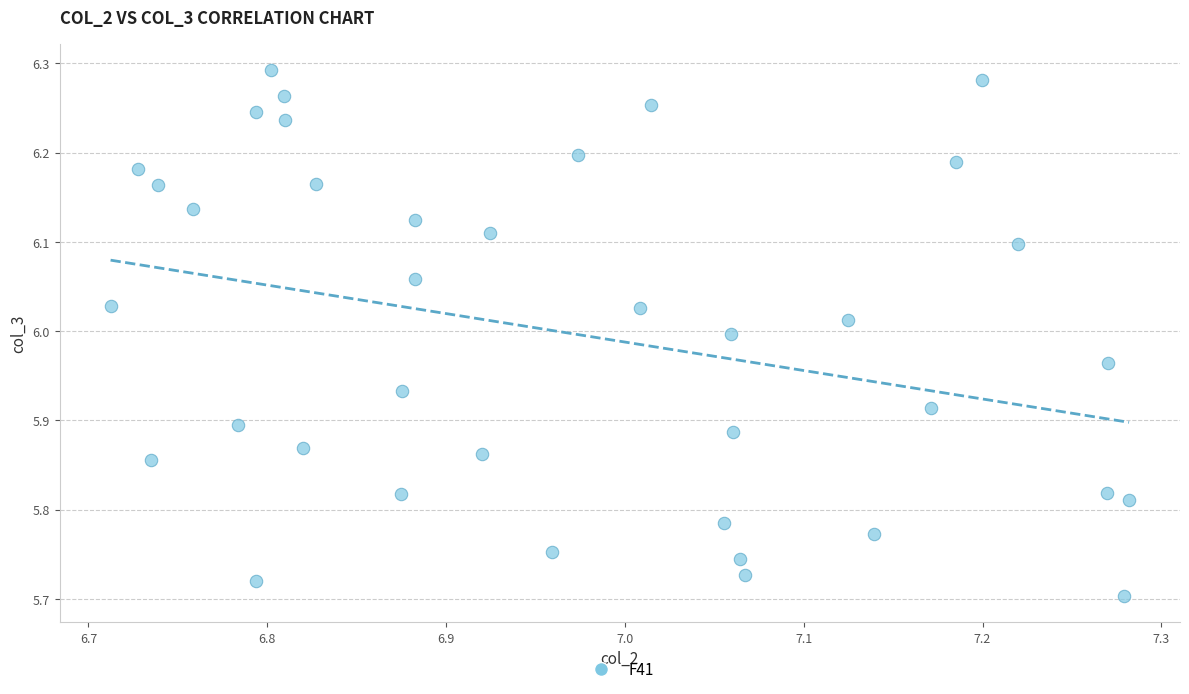

What is the range of X values (max minus min)?

0.6